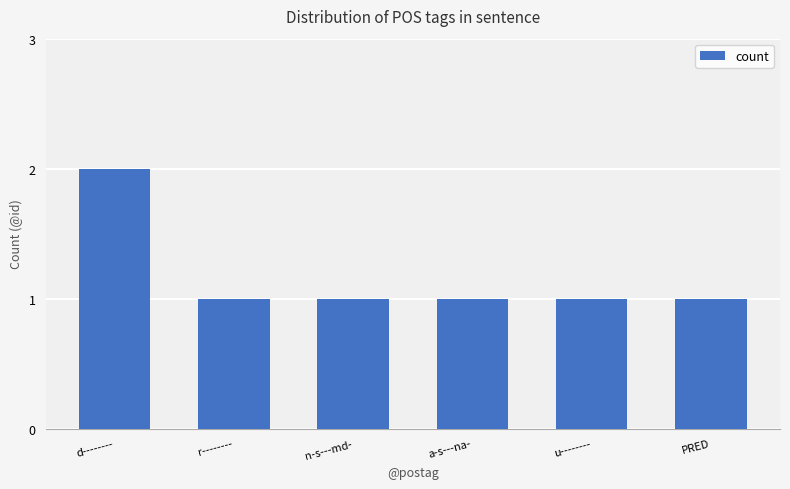

What is the difference between the maximum and minimum values?

1